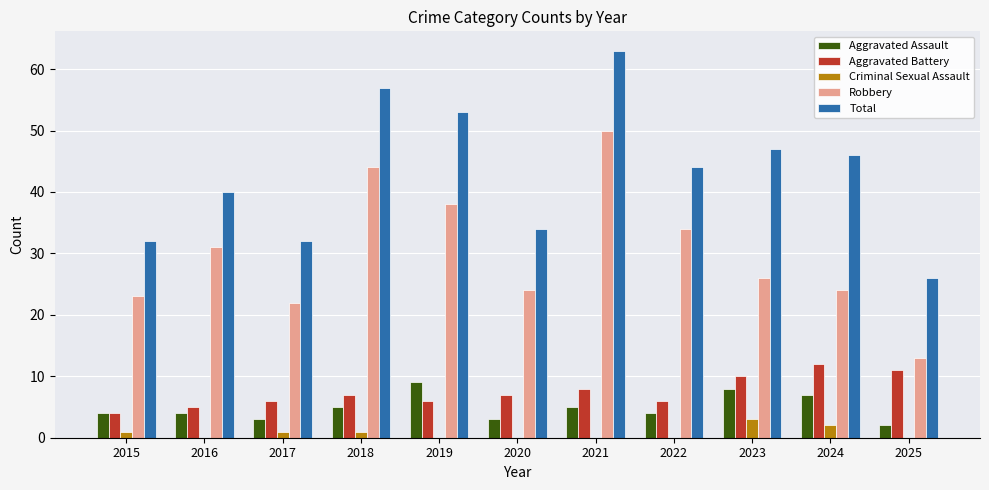

What is the sum of the Robbery values at 2022 and 2021?

84